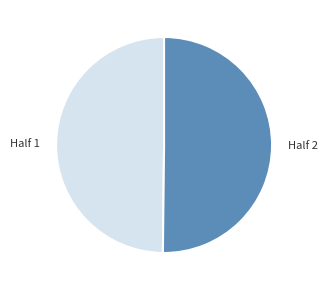

Approximately how many times larger is the value at Half 2 compared to Half 1?

1.0